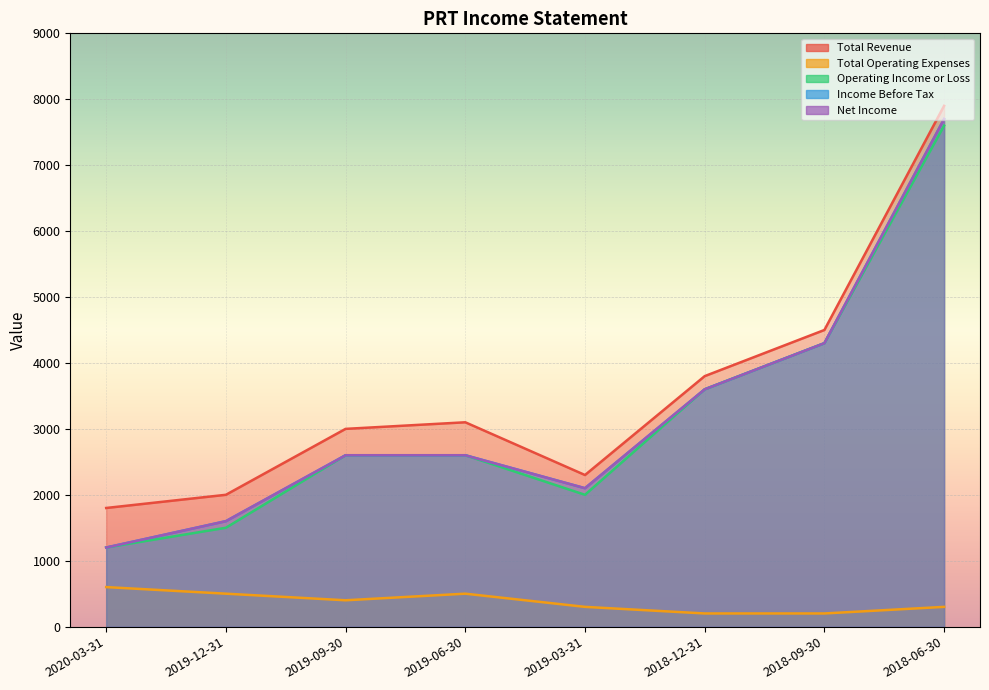

Between 2019-12-31 and 2018-09-30, which series saw the biggest shift?

Operating Income or Loss